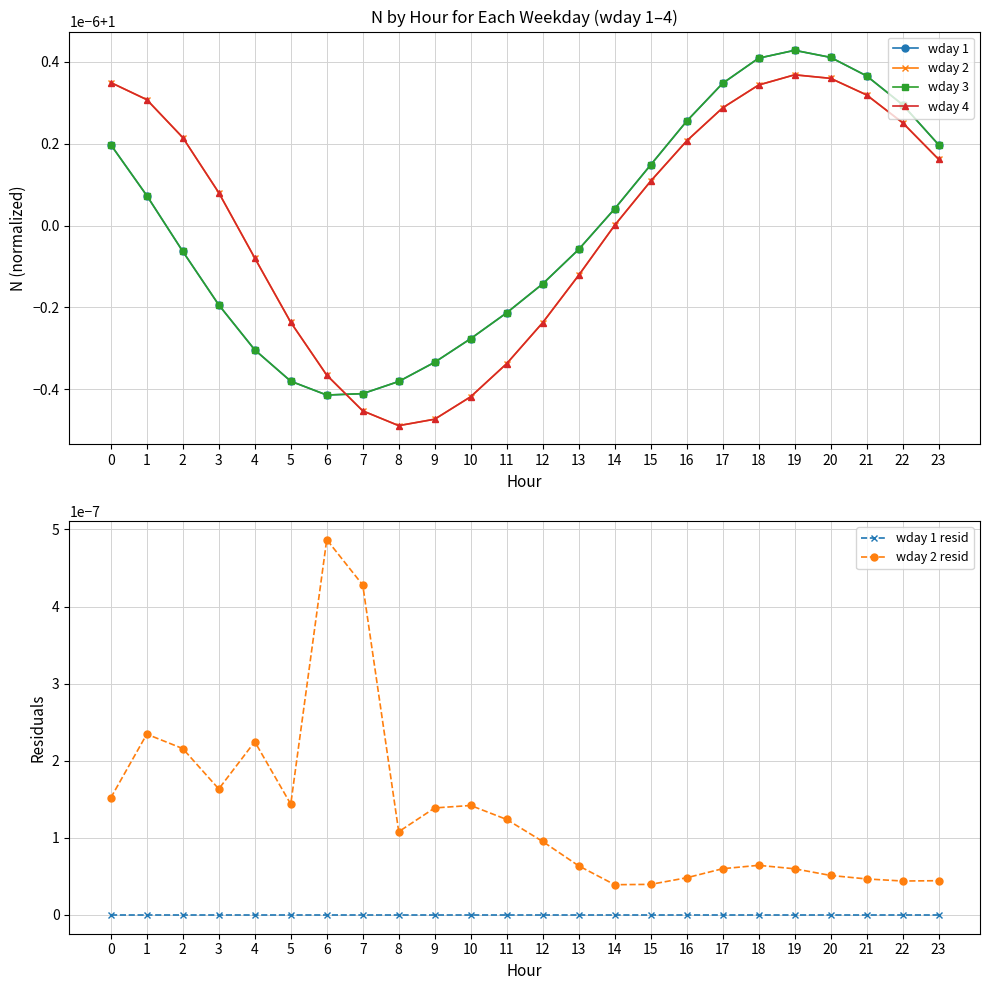

Reading left to right, extract all data points from this chart.

wday 1: 0=1.0	1=1.0	2=1.0	3=1.0	4=1.0	5=1.0	6=1.0	7=1.0	8=1.0	9=1.0	10=1.0	11=1.0	12=1.0	13=1.0	14=1.0	15=1.0	16=1.0	17=1.0	18=1.0	19=1.0	20=1.0	21=1.0	22=1.0	23=1.0
wday 2: 0=1.0	1=1.0	2=1.0	3=1.0	4=1.0	5=1.0	6=1.0	7=1.0	8=1.0	9=1.0	10=1.0	11=1.0	12=1.0	13=1.0	14=1.0	15=1.0	16=1.0	17=1.0	18=1.0	19=1.0	20=1.0	21=1.0	22=1.0	23=1.0
wday 3: 0=1.0	1=1.0	2=1.0	3=1.0	4=1.0	5=1.0	6=1.0	7=1.0	8=1.0	9=1.0	10=1.0	11=1.0	12=1.0	13=1.0	14=1.0	15=1.0	16=1.0	17=1.0	18=1.0	19=1.0	20=1.0	21=1.0	22=1.0	23=1.0
wday 4: 0=1.0	1=1.0	2=1.0	3=1.0	4=1.0	5=1.0	6=1.0	7=1.0	8=1.0	9=1.0	10=1.0	11=1.0	12=1.0	13=1.0	14=1.0	15=1.0	16=1.0	17=1.0	18=1.0	19=1.0	20=1.0	21=1.0	22=1.0	23=1.0
wday 1 resid: 0=0.0	1=0.0	2=0.0	3=0.0	4=0.0	5=0.0	6=0.0	7=0.0	8=0.0	9=0.0	10=0.0	11=0.0	12=0.0	13=0.0	14=0.0	15=0.0	16=0.0	17=0.0	18=0.0	19=0.0	20=0.0	21=0.0	22=0.0	23=0.0
wday 2 resid: 0=0.0	1=0.0	2=0.0	3=0.0	4=0.0	5=0.0	6=0.0	7=0.0	8=0.0	9=0.0	10=0.0	11=0.0	12=0.0	13=0.0	14=0.0	15=0.0	16=0.0	17=0.0	18=0.0	19=0.0	20=0.0	21=0.0	22=0.0	23=0.0